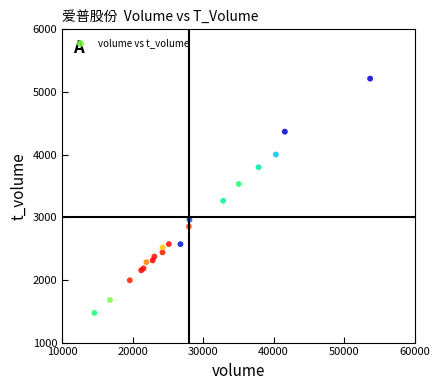

What Y value in the scatter plot is closest to 3343?

3263